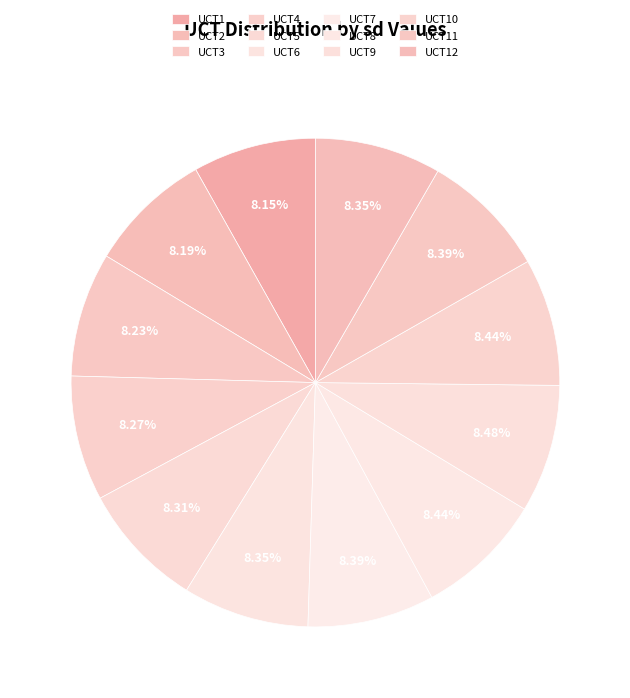

How many segments does this pie chart have?

12